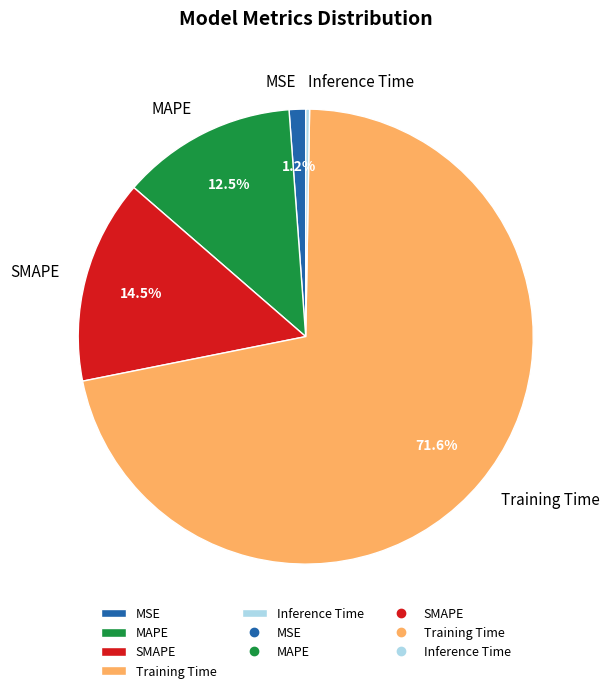

To the nearest percent, what is the difference between the SMAPE and Training Time slice percentages?

57%